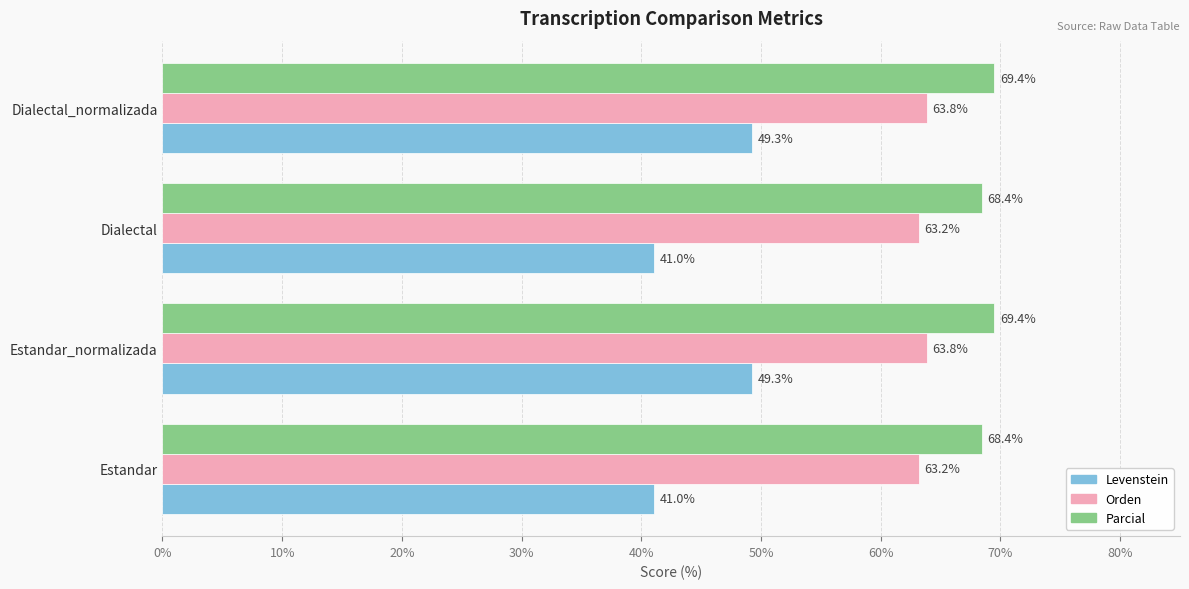

List the series in order of their overall mean, highest first.

Parcial, Orden, Levenstein